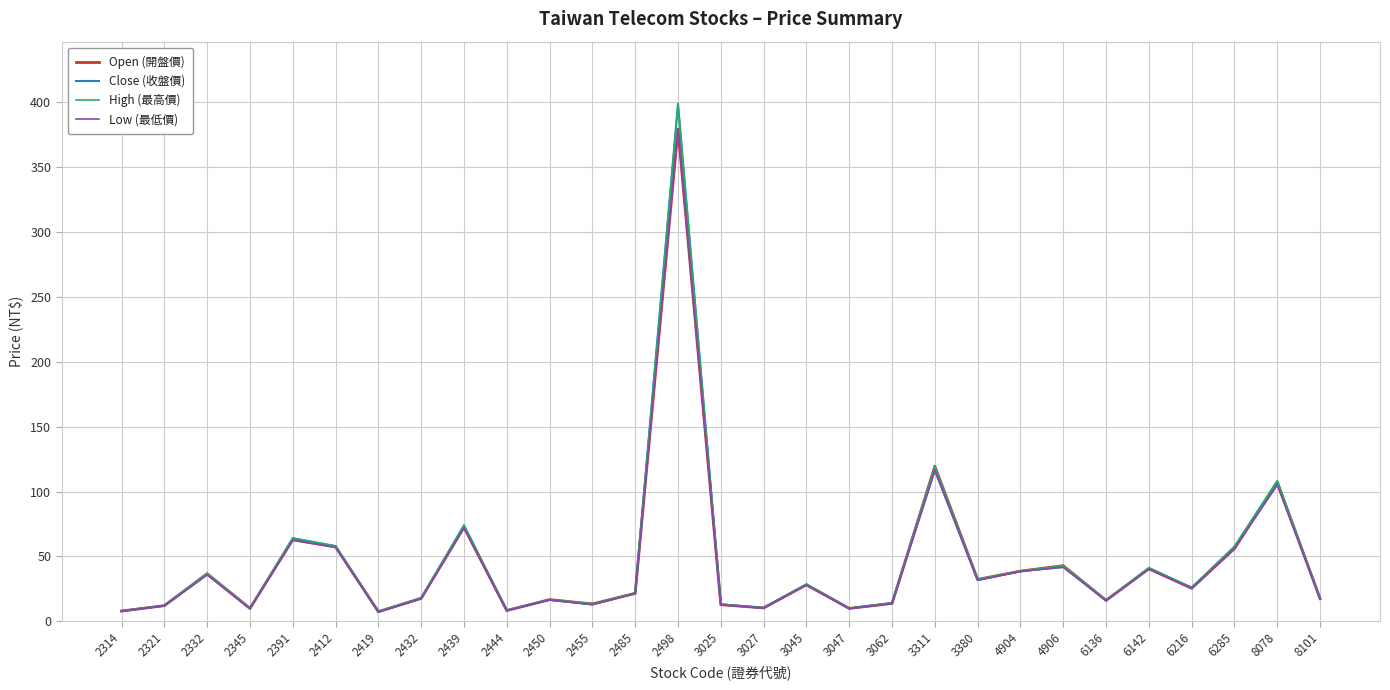

Which label corresponds to the largest value in the chart?

2498